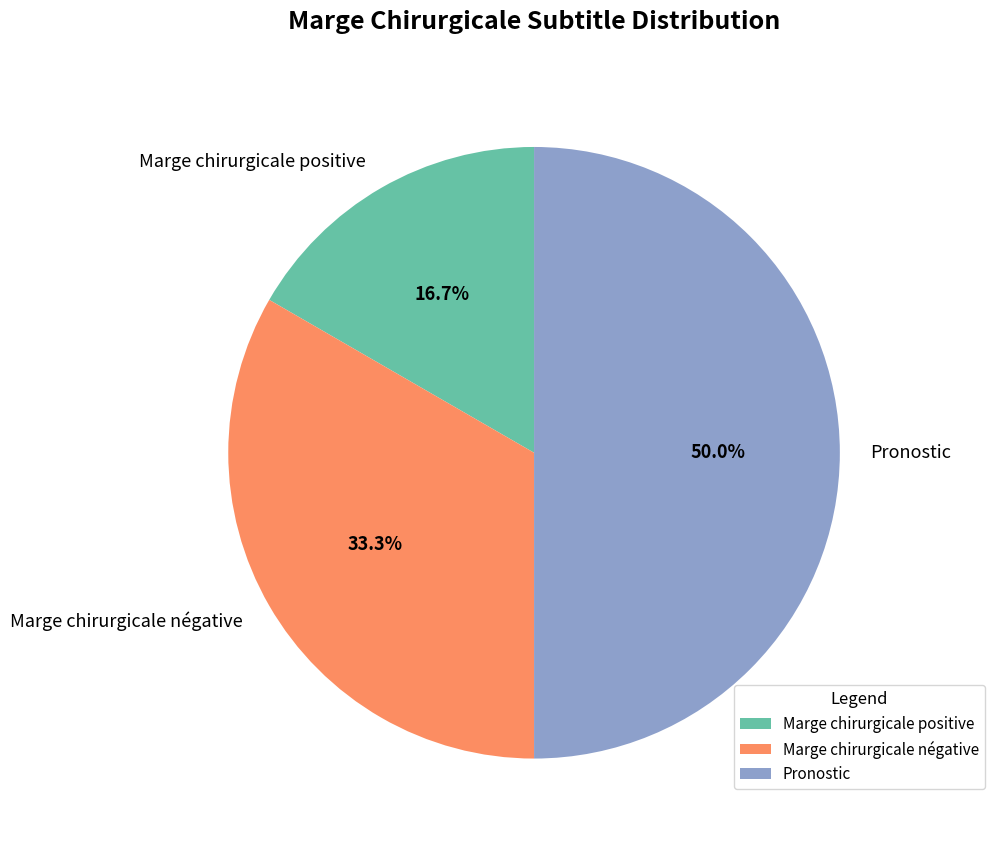

Does Marge chirurgicale négative account for over 50% of the chart?

No